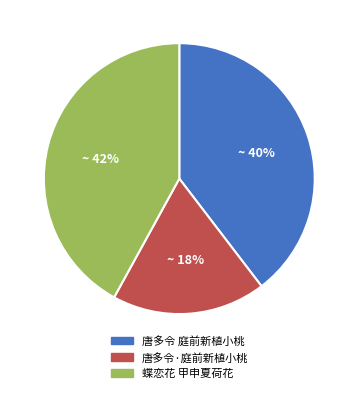

Which category has the biggest portion of the pie?

蝶恋花 甲申夏荷花